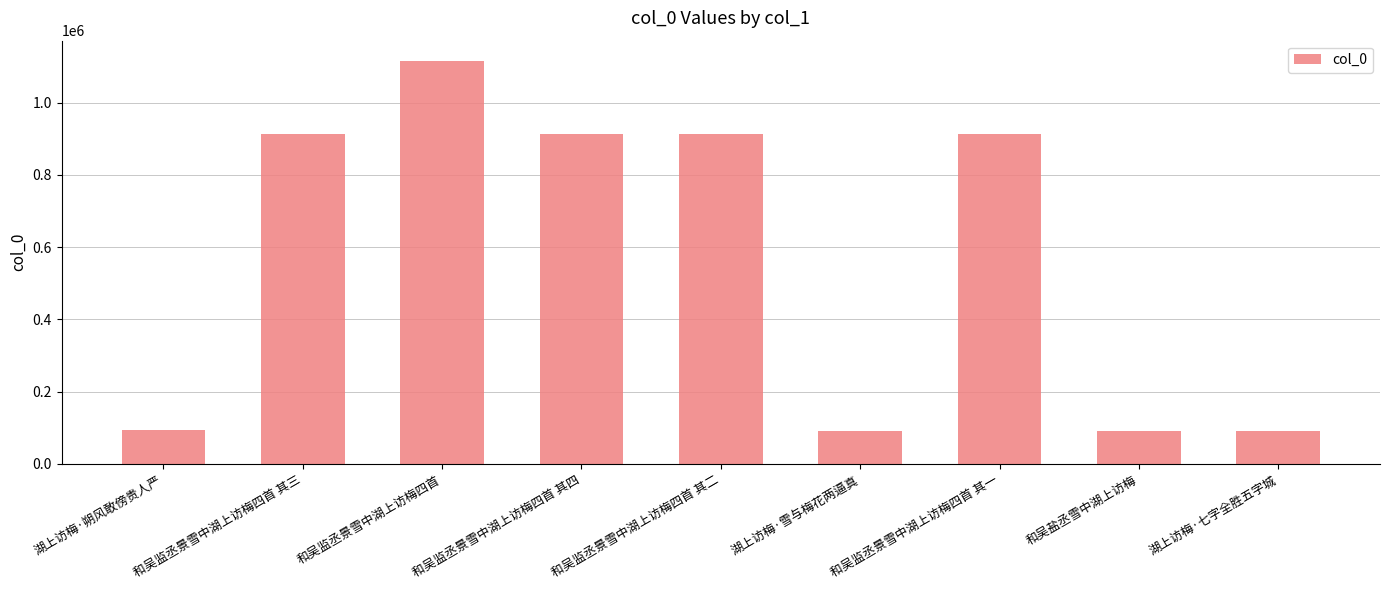

What is the difference between the maximum and second lowest values?

1023614